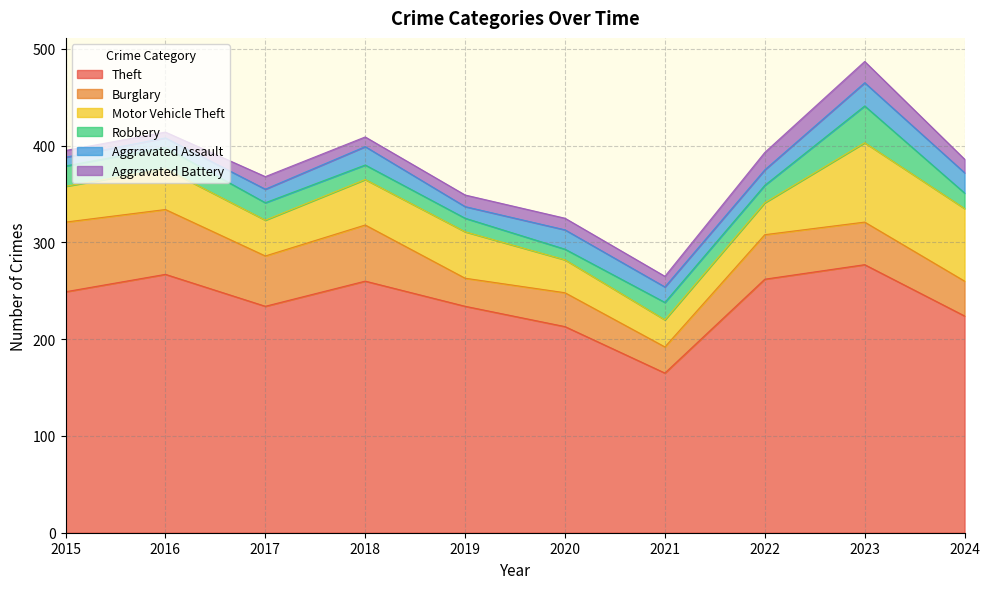

Which series has the largest total across all categories?

Theft